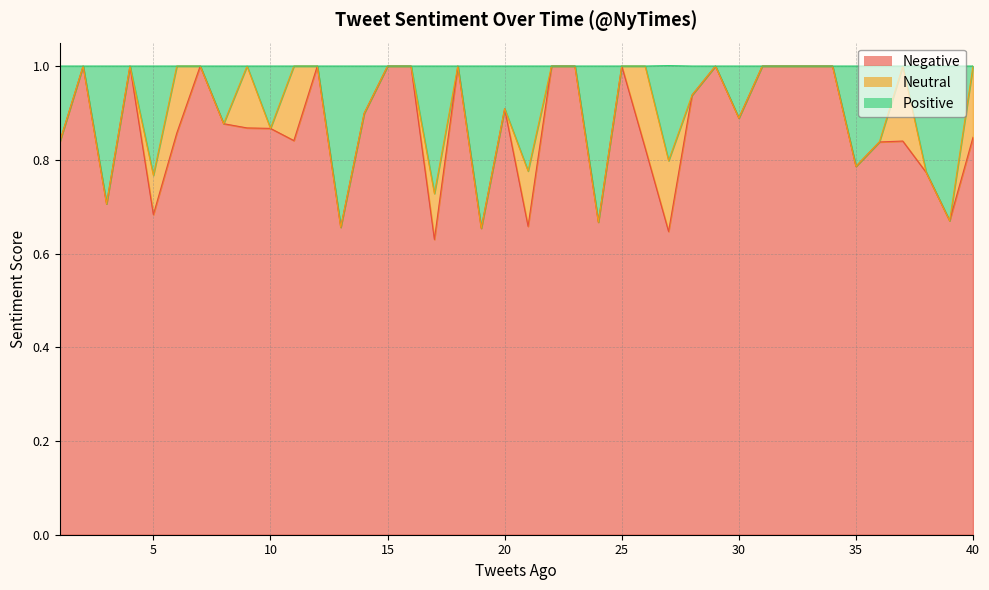

Which label corresponds to the largest value in the chart?

2